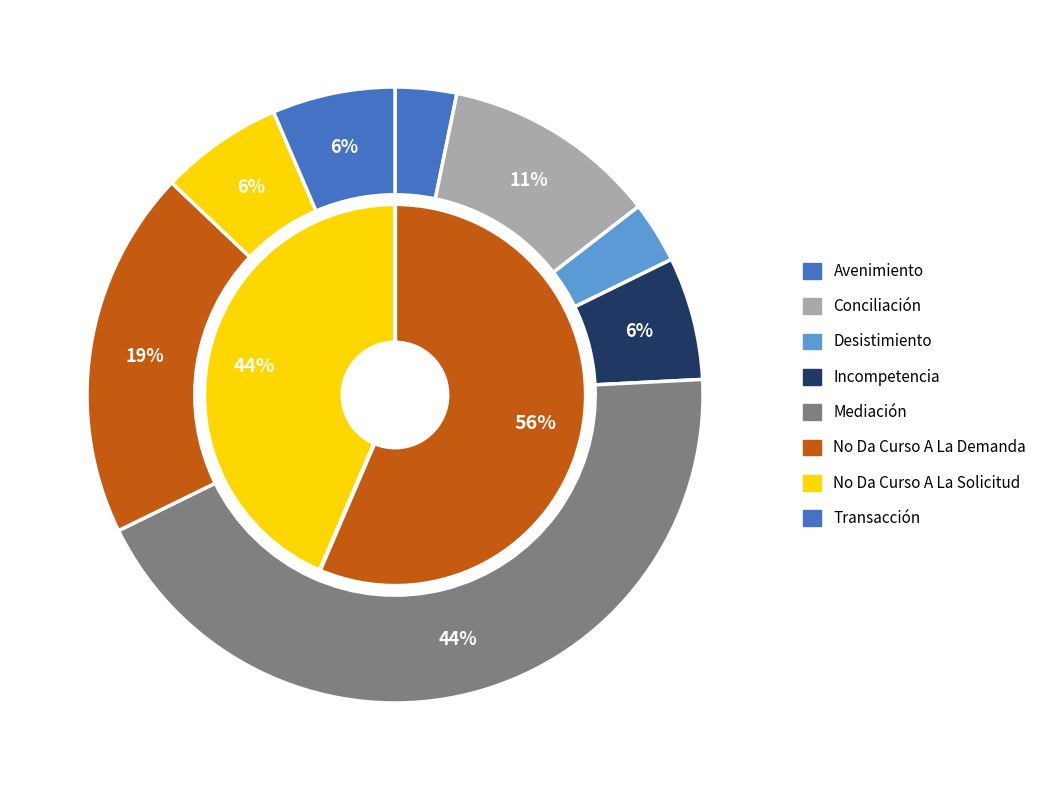

Between No Da Curso A La Demanda and Conciliación, which is larger?

No Da Curso A La Demanda